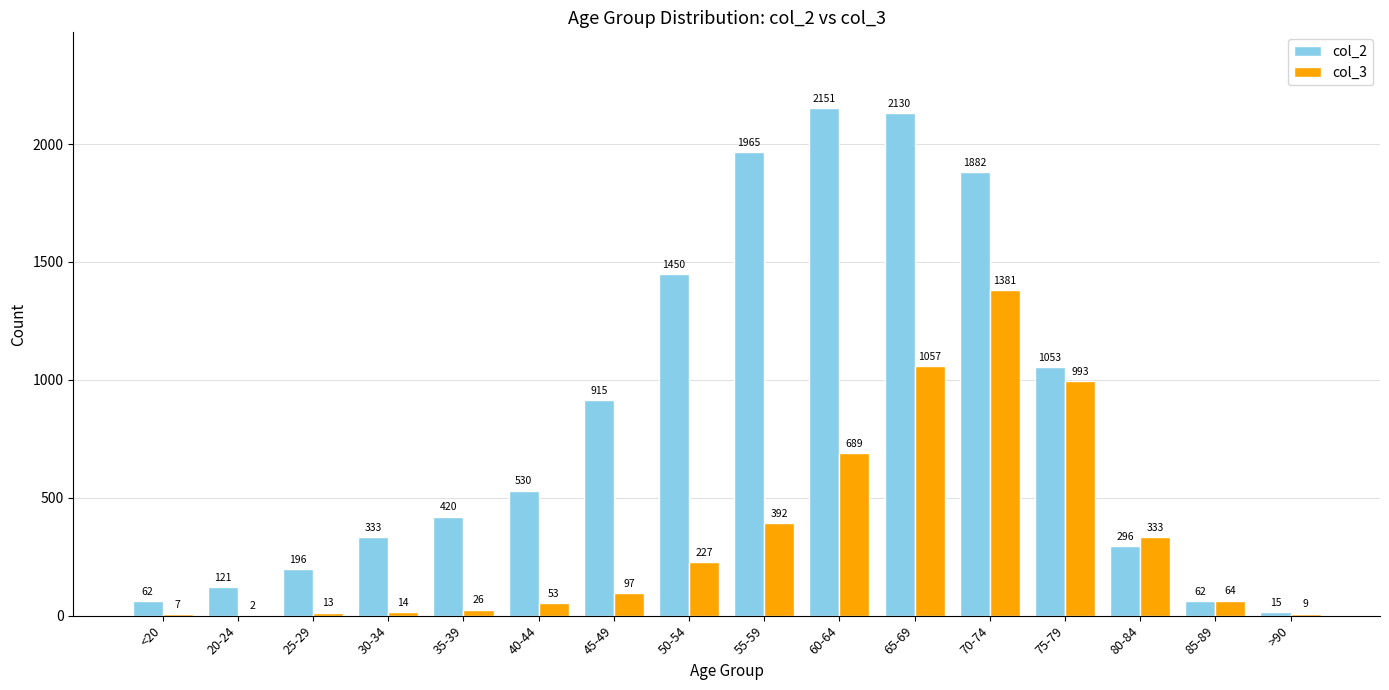

The col_2 series shows 1488 at 45-49. True or false?

False